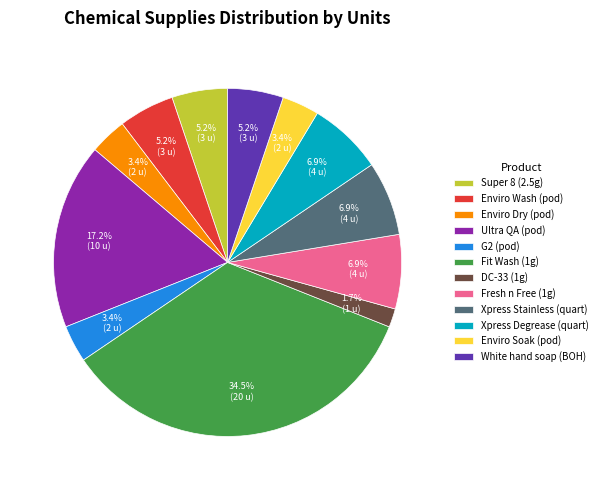

What percentage is NOT represented by Ultra QA (pod)?

82.8%